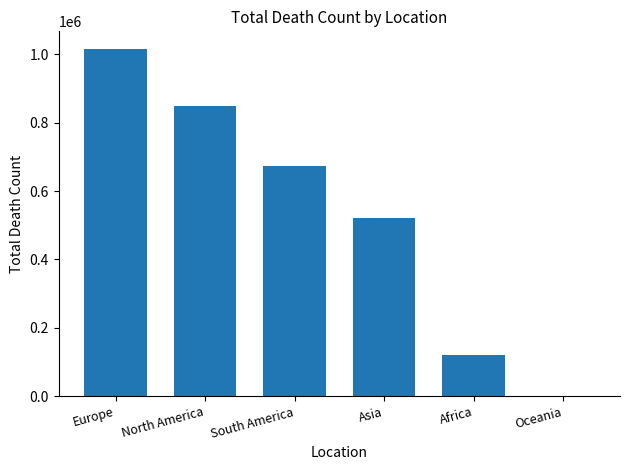

What value does the data have at North America?

847942